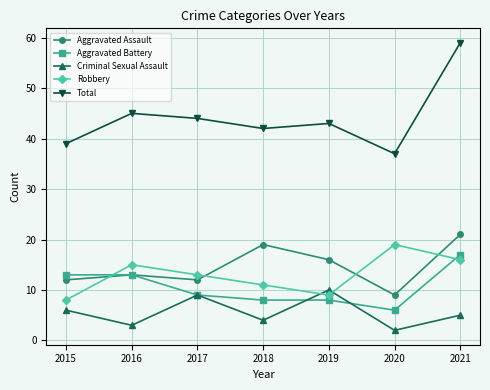

Rank the categories by Robbery value from lowest to highest.

2015, 2019, 2018, 2017, 2016, 2021, 2020